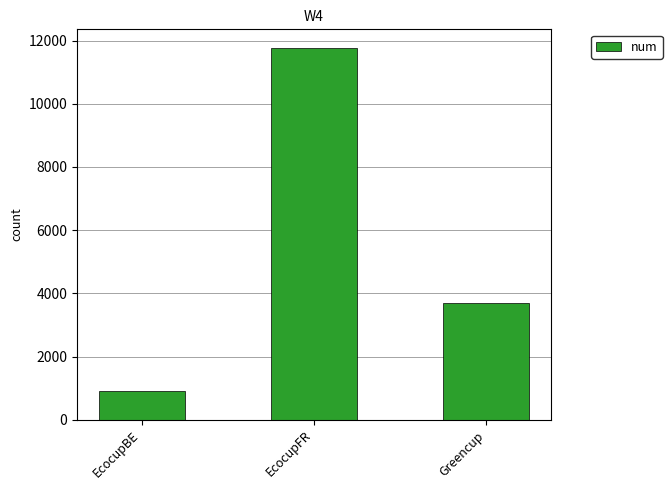

What is the value of the 1st bar from the left?

918